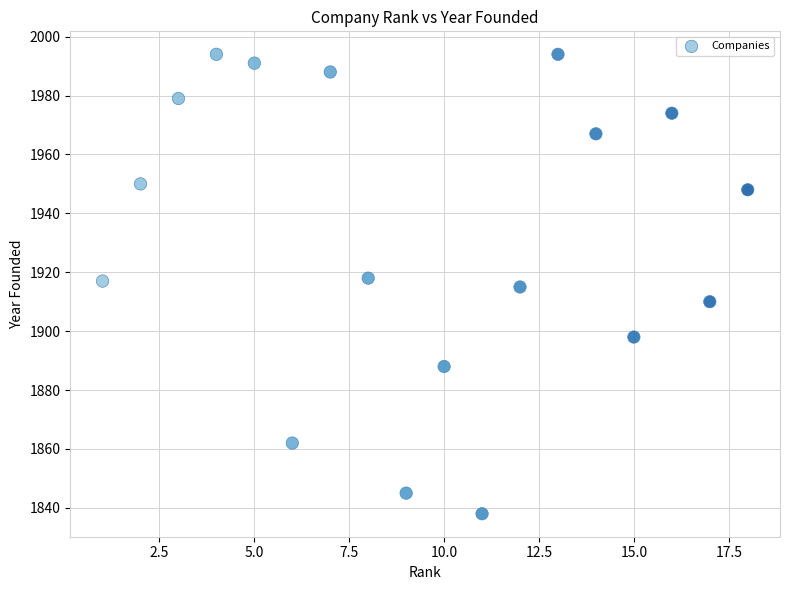

What is the range of X values (max minus min)?

17